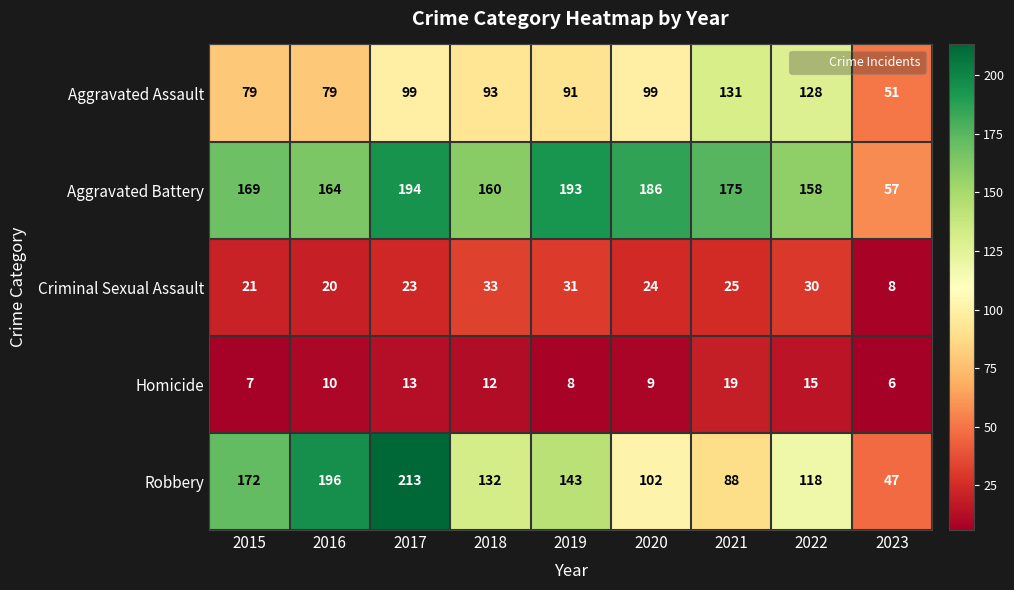

Rank the series at 2021 from lowest to highest value.

Homicide, Criminal Sexual Assault, Robbery, Aggravated Assault, Aggravated Battery